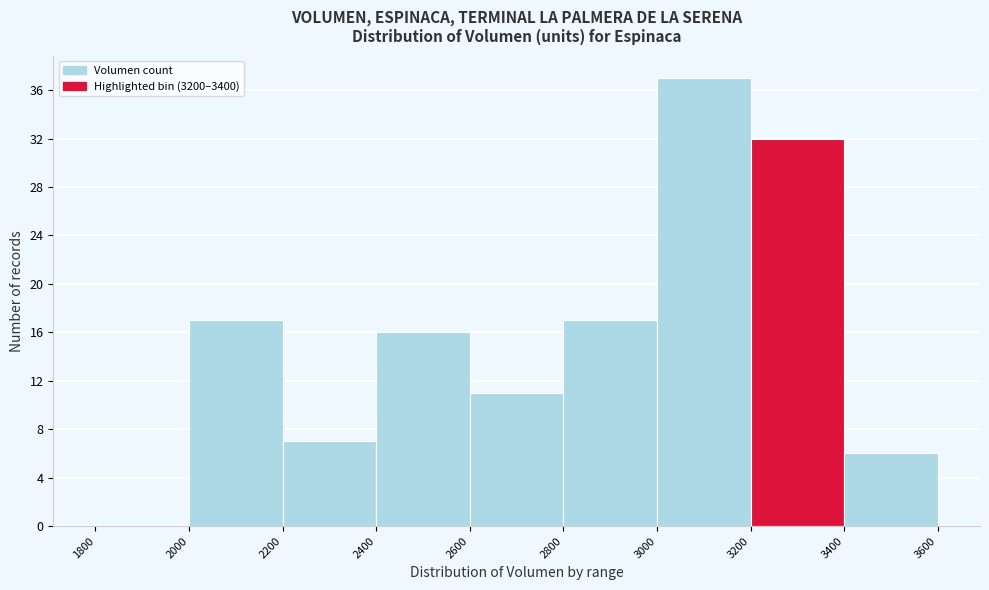

How tall is the bar that spans 3400 to 3600 on the x-axis? The values are not printed on the chart, so give them approximately, as read against the axis.

6